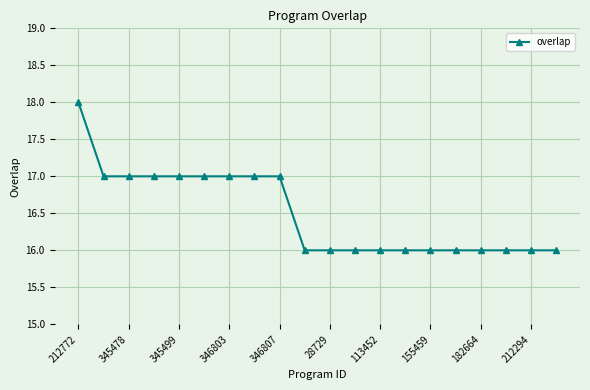

What is the maximum value shown in the chart?

18